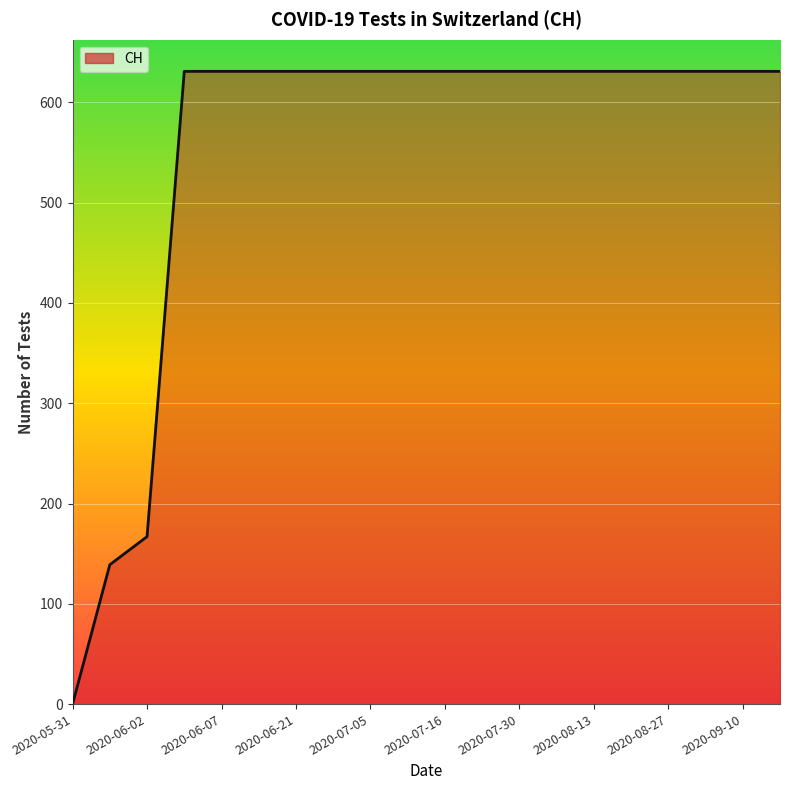

What is the difference between the maximum and second lowest values?

492